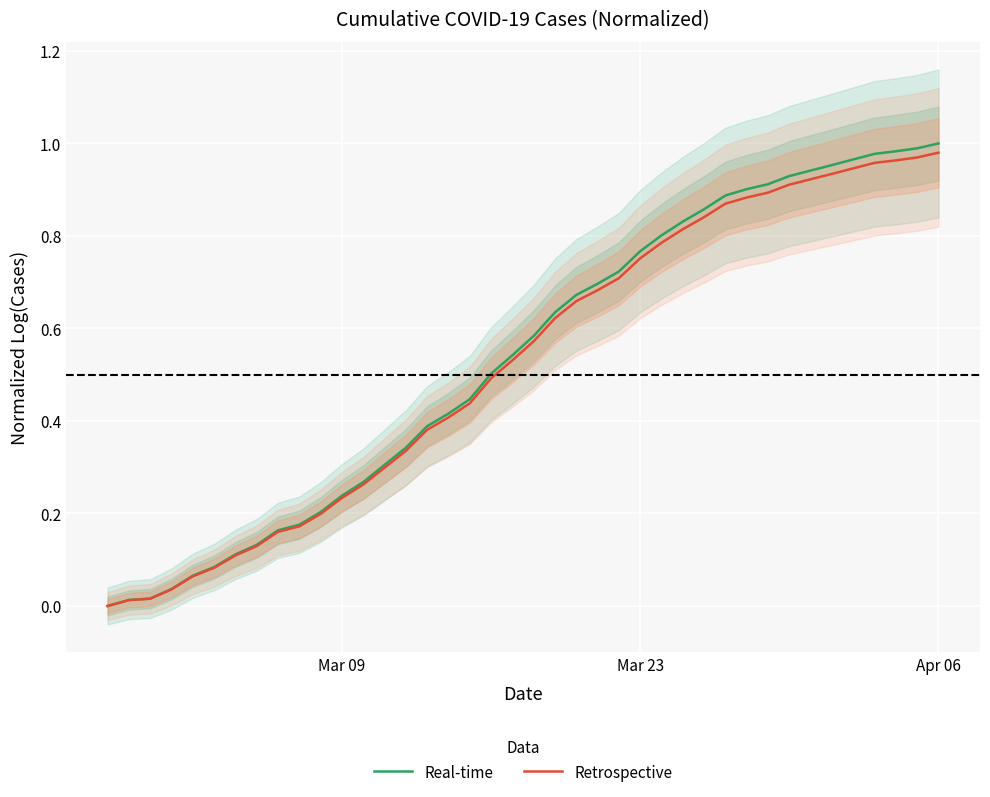

What is the difference between the maximum and second lowest values in the Retrospective series?

1.0